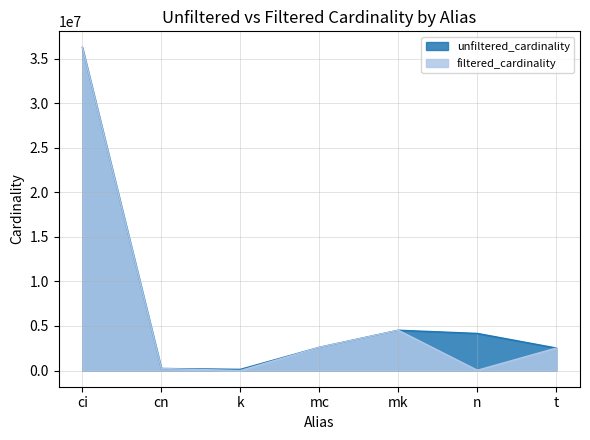

Reading left to right, what are all the values shown in this chart?

unfiltered_cardinality: ci=36244344	cn=234997	k=134170	mc=2609129	mk=4523930	n=4167491	t=2528312
filtered_cardinality: ci=36244344	cn=234997	k=1	mc=2609129	mk=4523930	n=36174	t=2528312